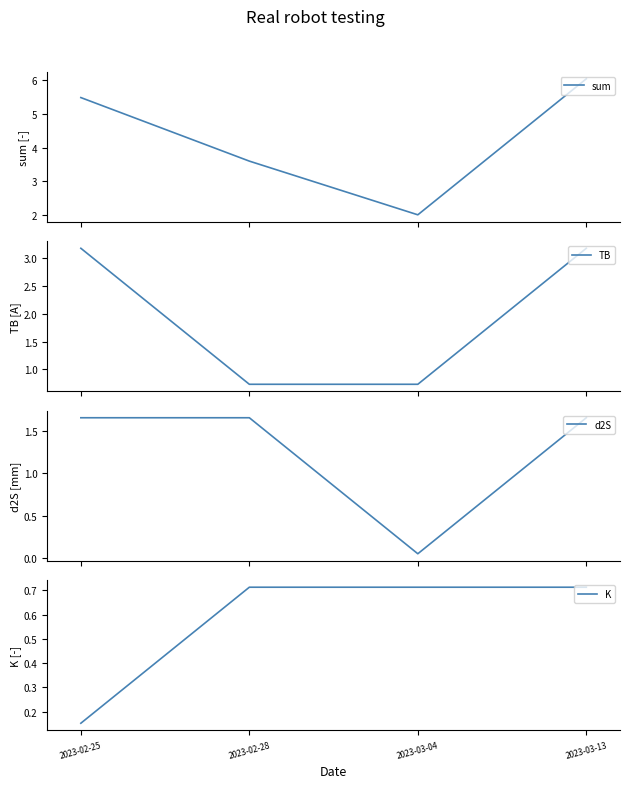

Between 2023-02-28 and 2023-03-13, which series saw the biggest shift?

sum